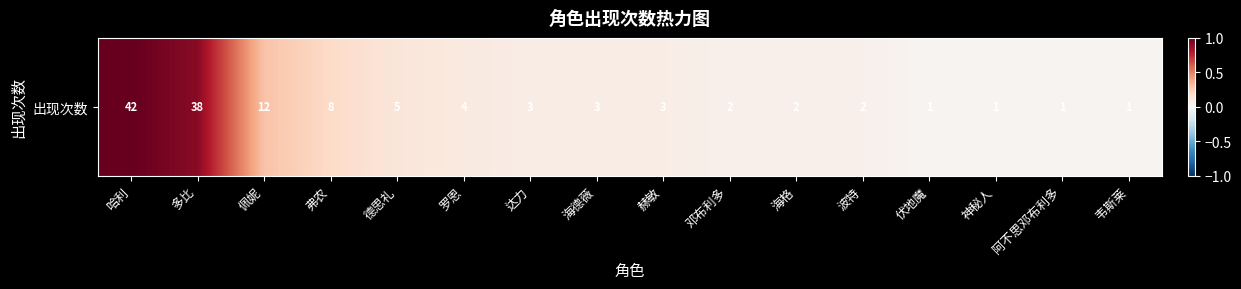

At which category does the chart reach its peak across all series?

哈利